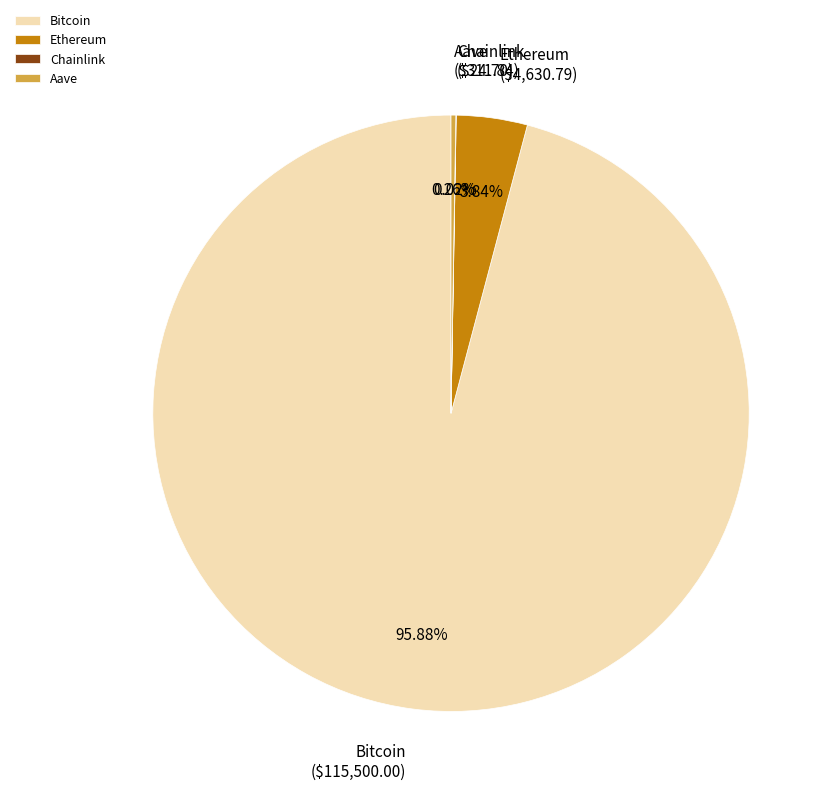

Which category accounts for the majority?

Bitcoin